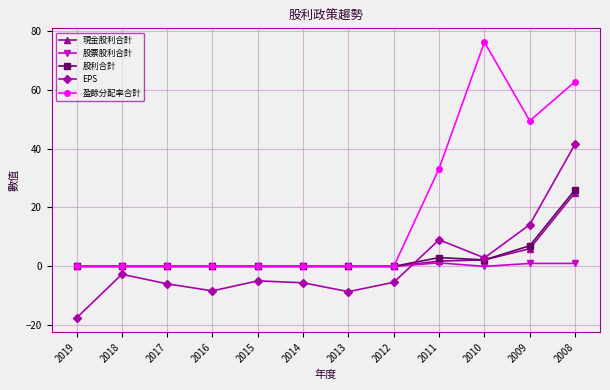

Which label corresponds to the largest value in the chart?

2010